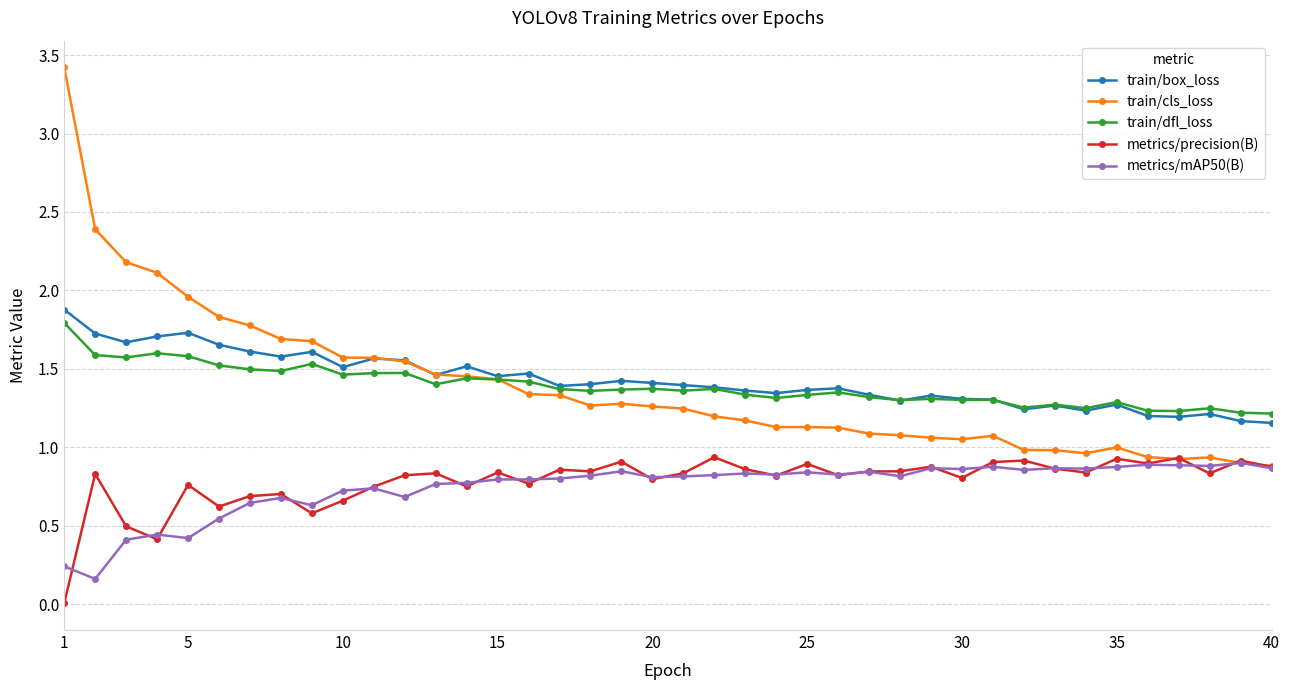

True or false: train/box_loss and metrics/mAP50(B) intersect in this chart.

False